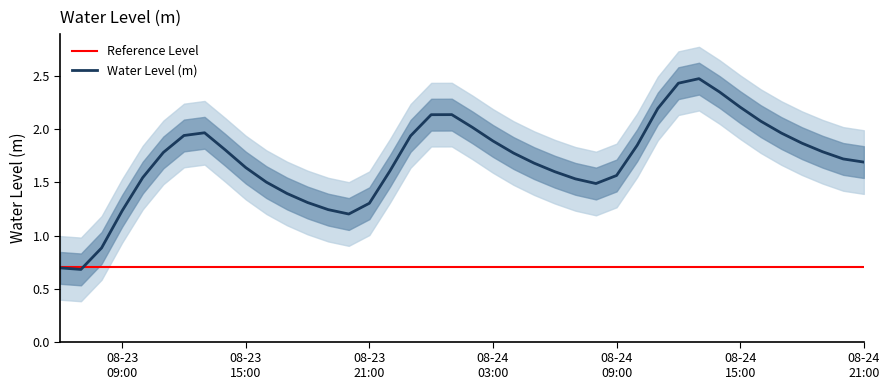

Is it true that the value at 2025-08-24 11:00:00 is 2.2?

True